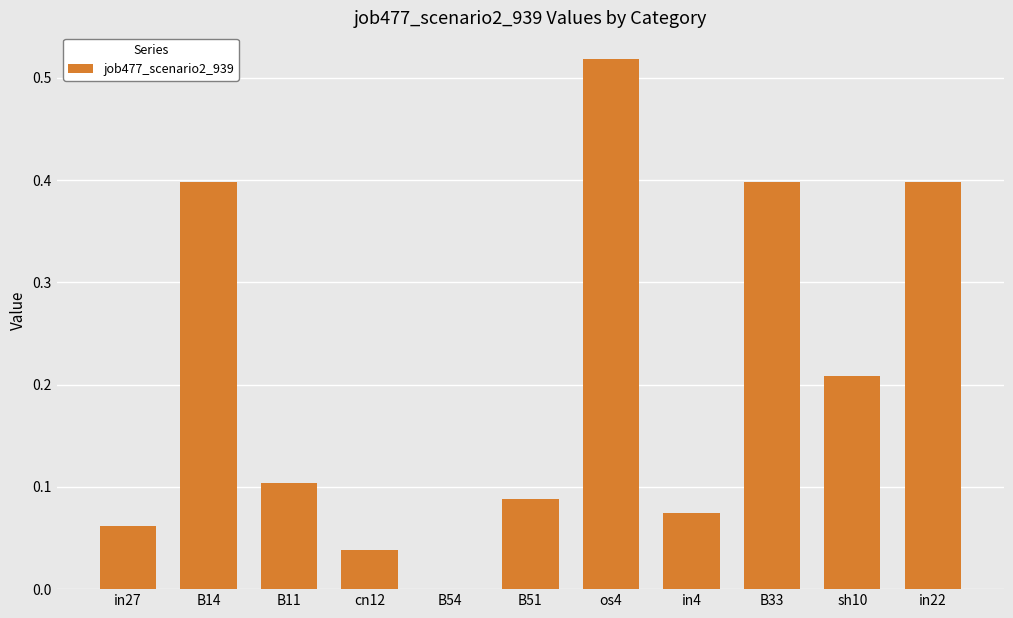

Which has a higher value, B51 or sh10?

sh10